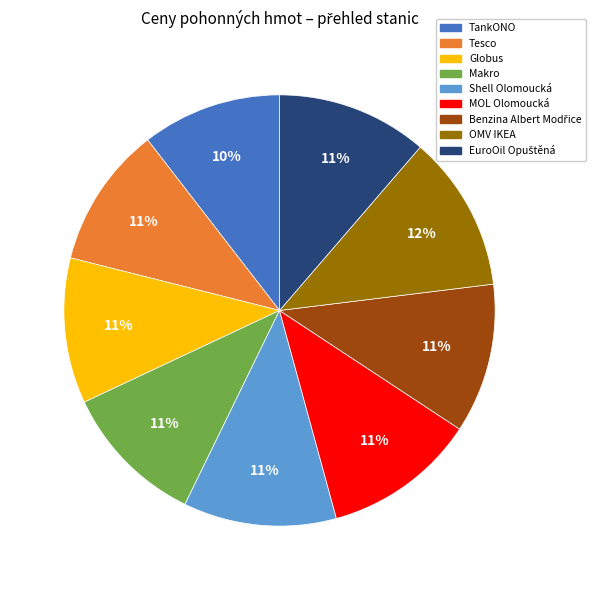

Is there a majority slice in this chart?

No